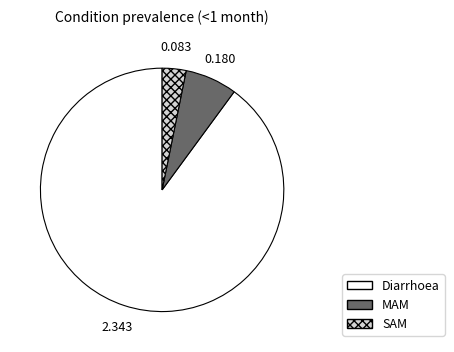

Is it true that MAM is 7% of the pie?

True